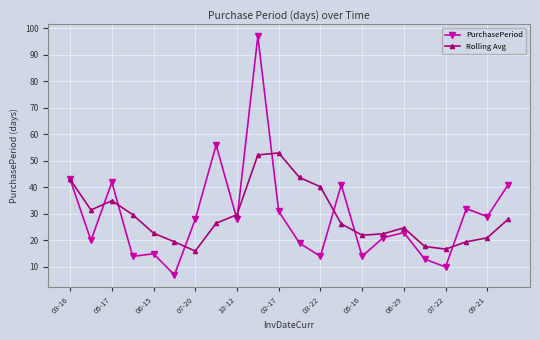

What is the maximum value shown in the chart?

97.0